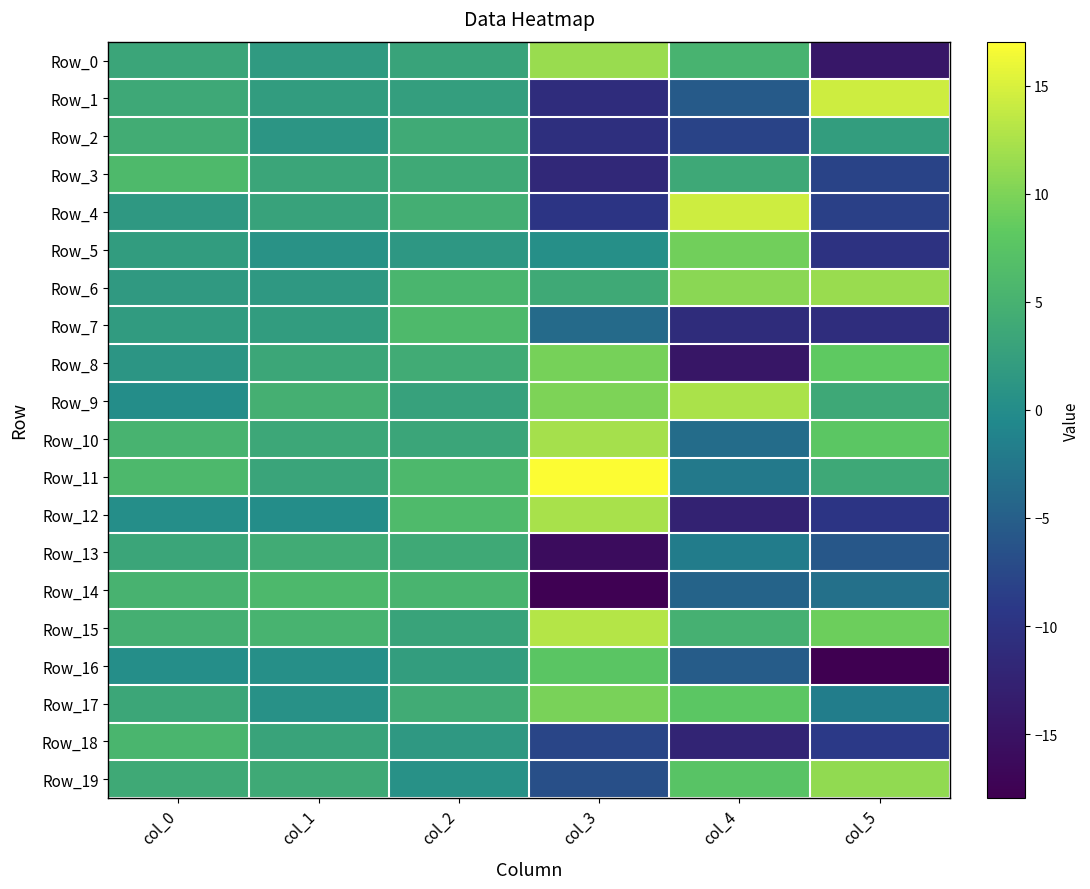

What is the spread (max minus min) of values at col_2?

5.6